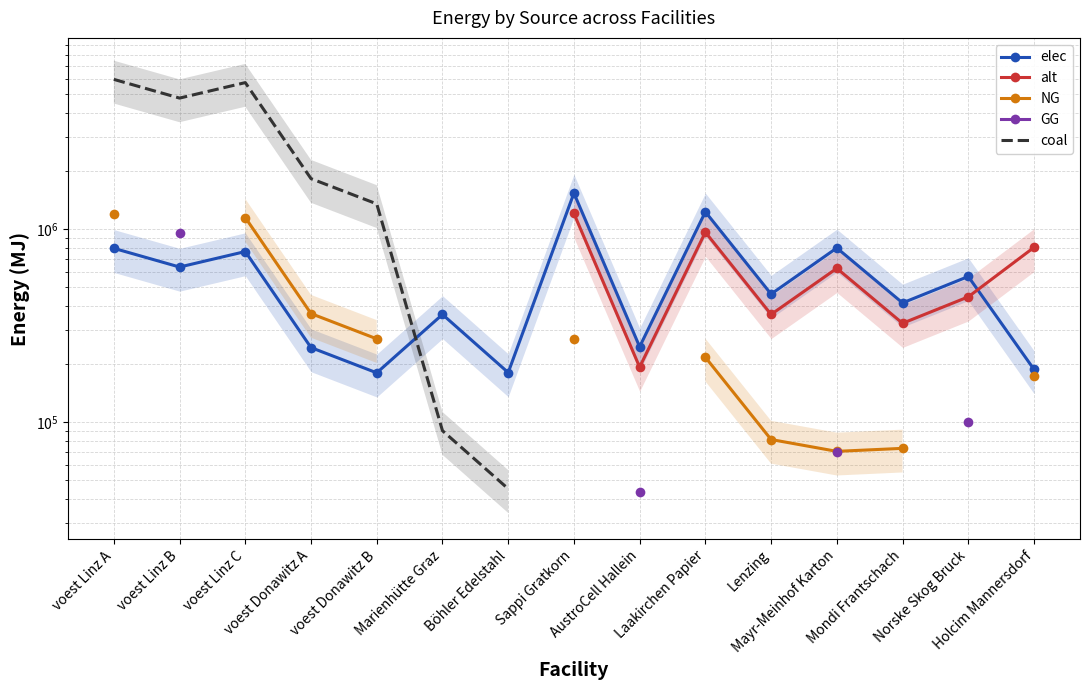

How many values in the elec series are below 461862?

7